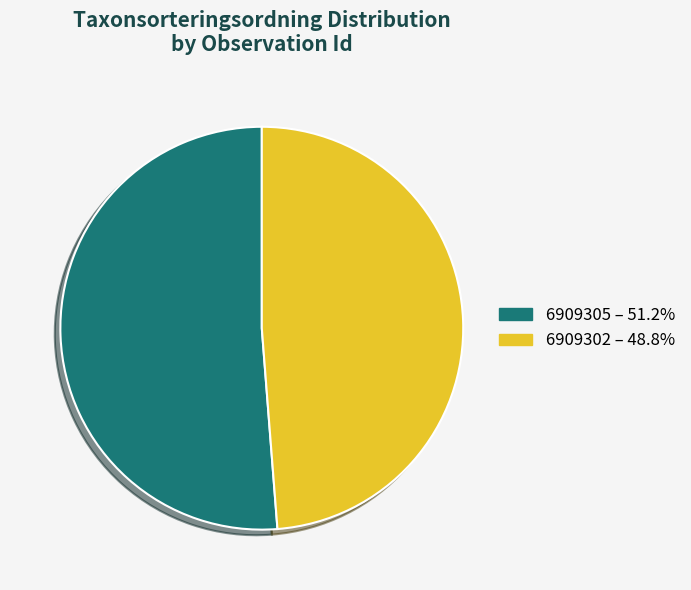

How many slices are in this pie chart?

2